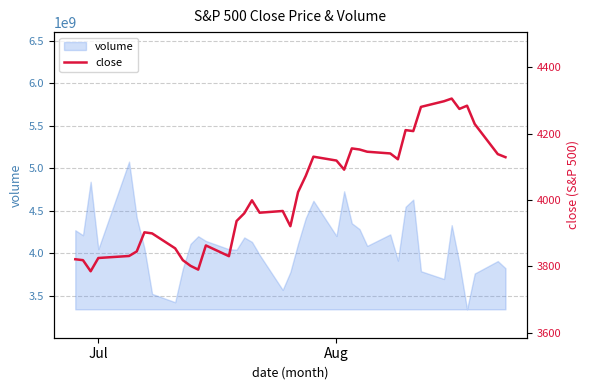

How many data points are less than 4023?

20